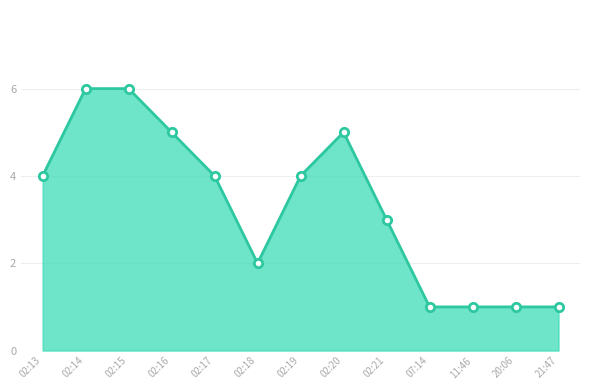

What is the greatest value displayed?

6